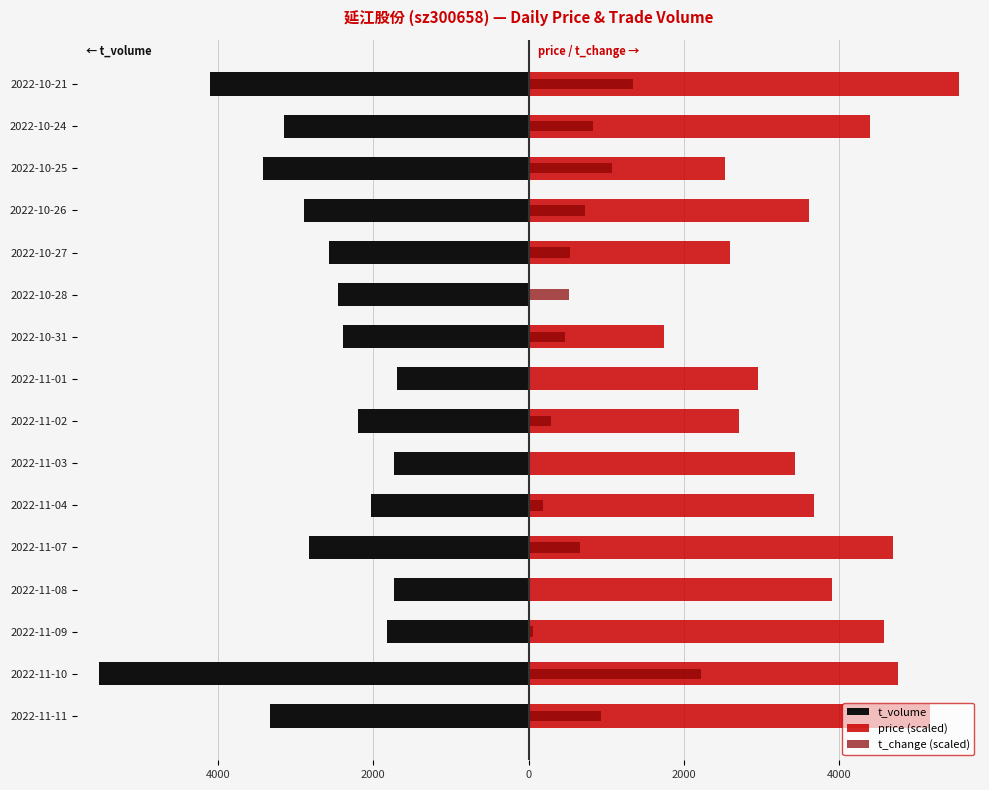

Which series has the largest range (max minus min)?

price (scaled)